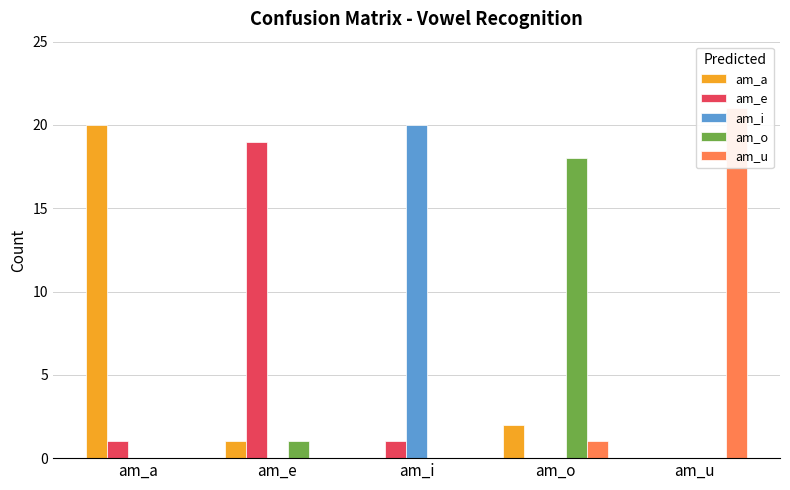

What is the total value across all series at am_o?

21